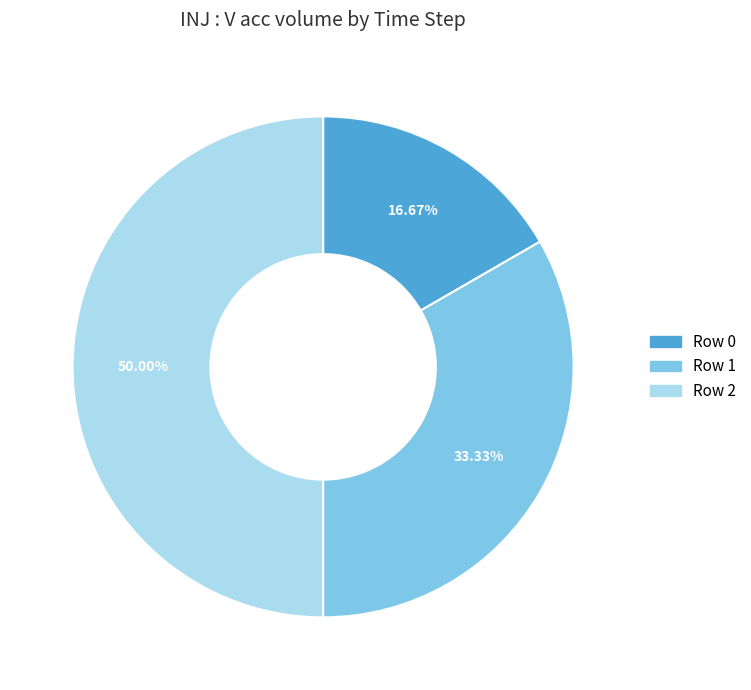

Is Row 0 the majority of the pie?

No